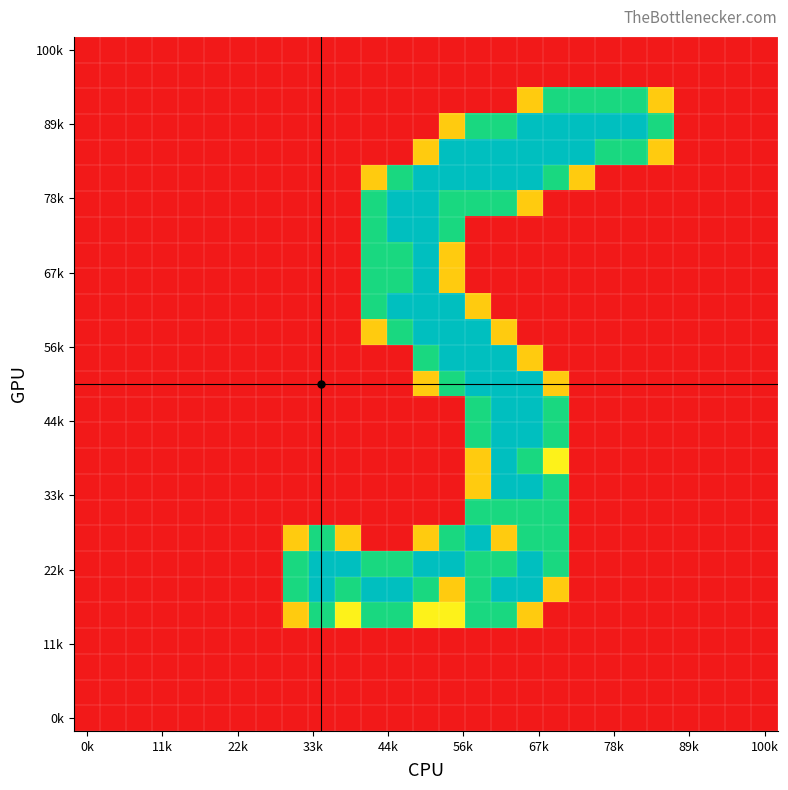

How many categories are shown in the chart?

27